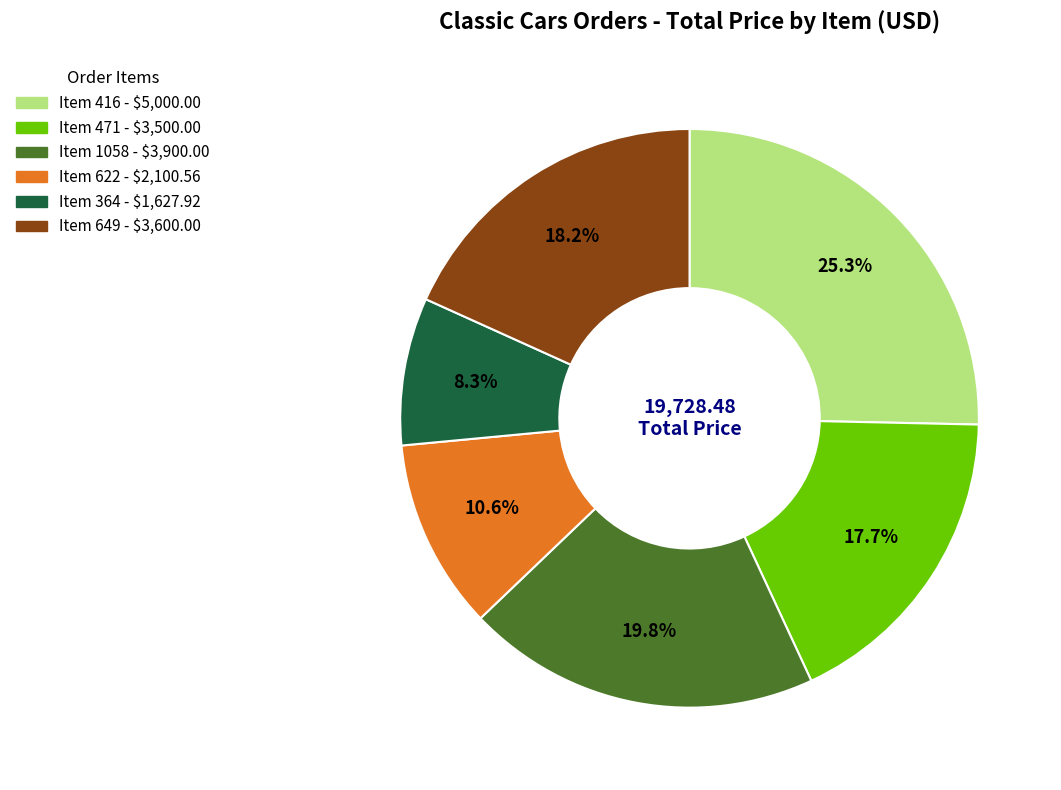

Is there a majority slice in this chart?

No